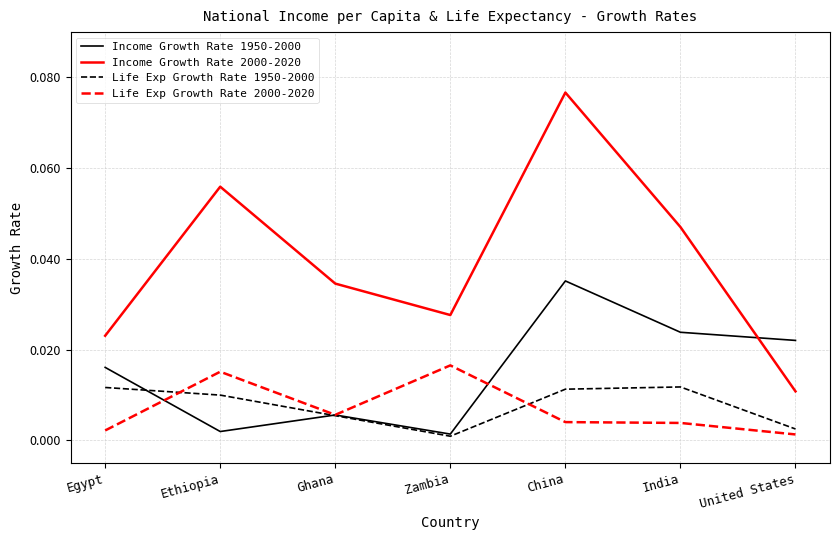

Rank the series by their maximum value, from lowest to highest.

Life Exp Growth Rate 1950-2000, Life Exp Growth Rate 2000-2020, Income Growth Rate 1950-2000, Income Growth Rate 2000-2020